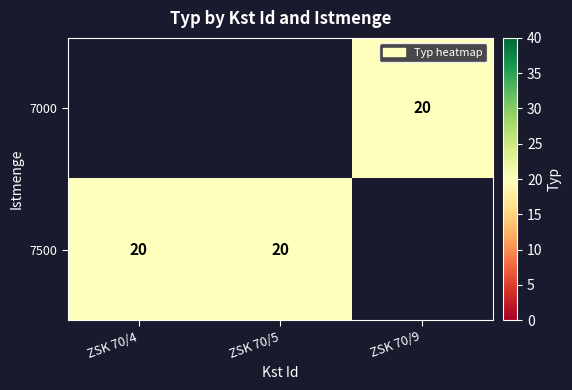

Which has a higher value, ZSK 70/4 or ZSK 70/9?

ZSK 70/9